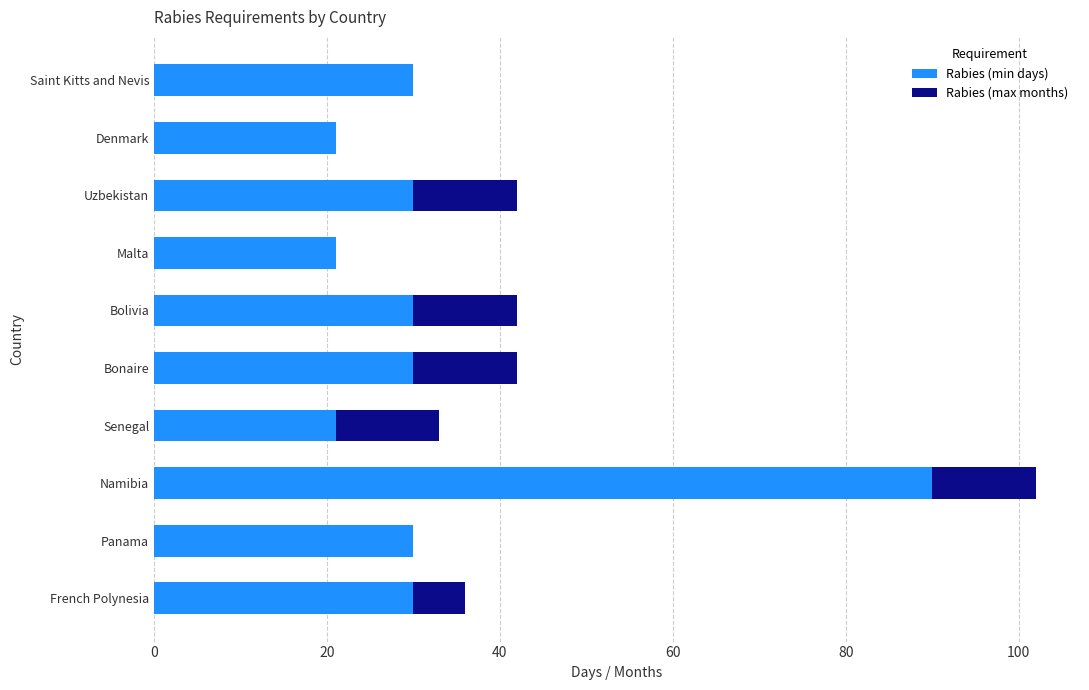

What is the total value across all series at Denmark?

21